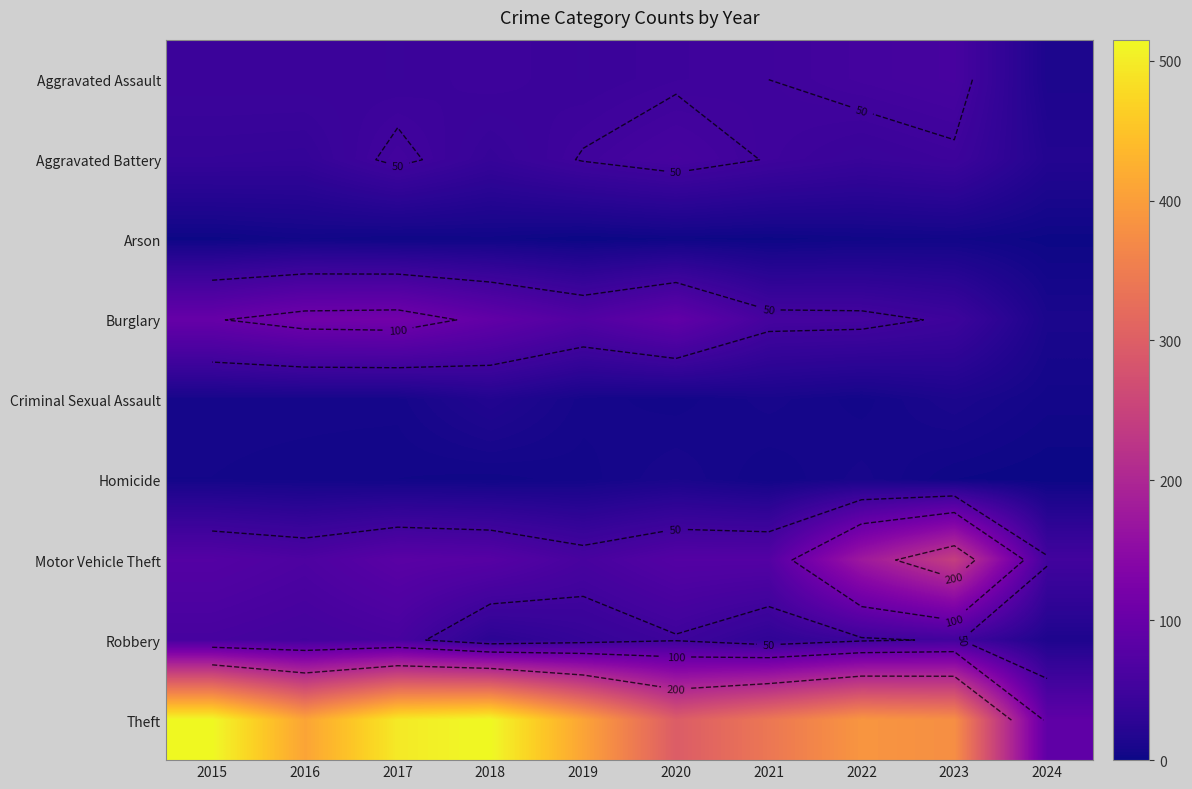

At 2023, list the series in order from largest to smallest.

Theft, Motor Vehicle Theft, Aggravated Assault, Robbery, Aggravated Battery, Burglary, Criminal Sexual Assault, Arson, Homicide